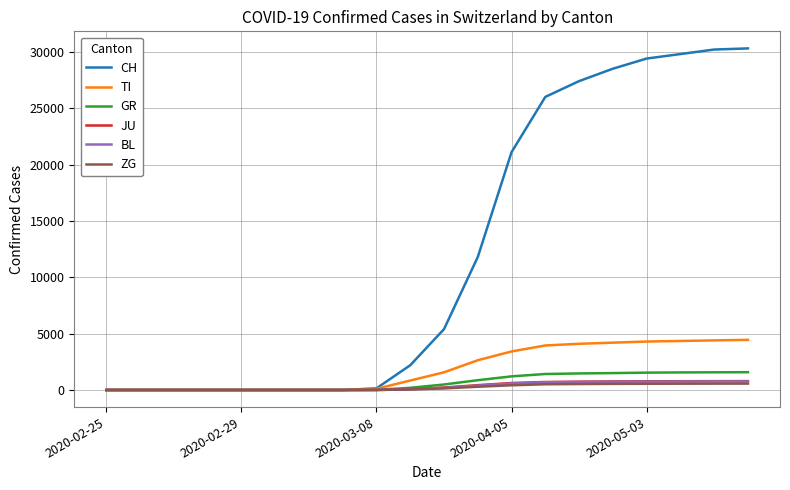

Which series has the largest total across all categories?

CH